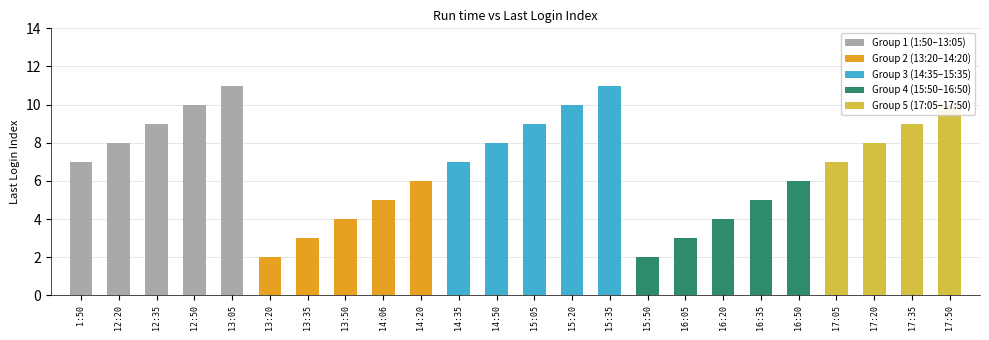

What is the change in value from 12:20 to 15:50?

-6